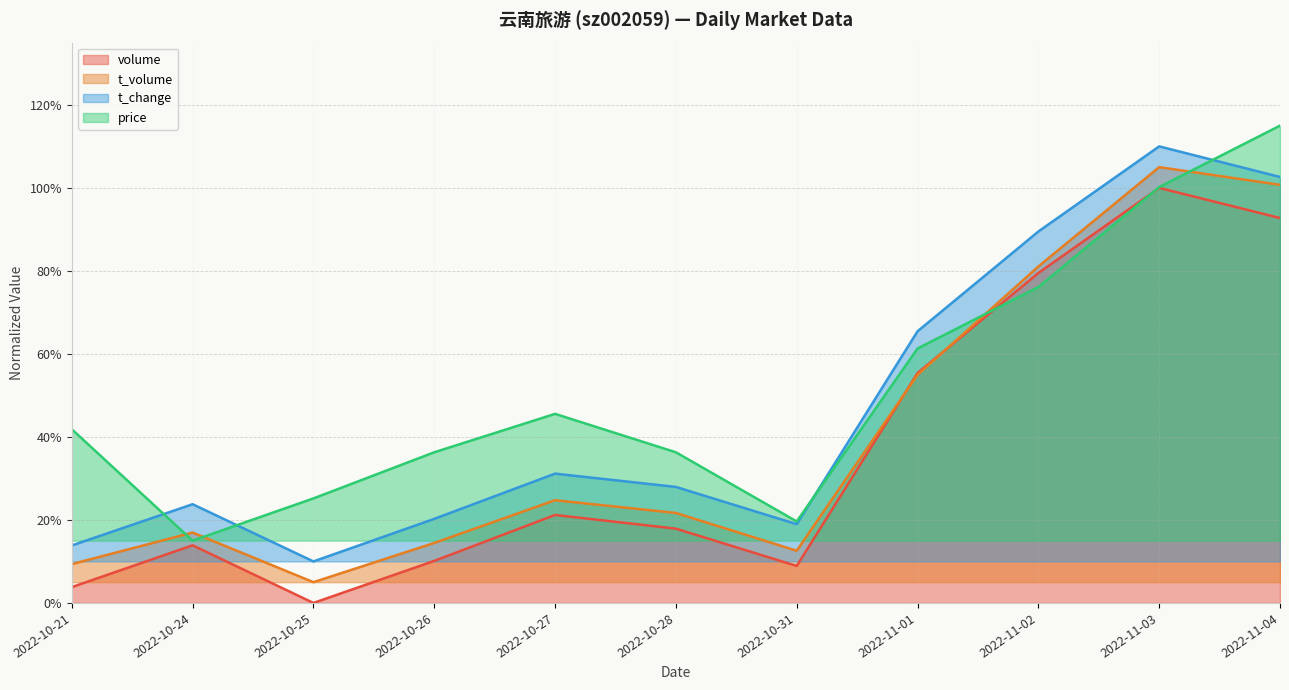

List the series in order of their peak value, lowest first.

volume, t_volume, t_change, price